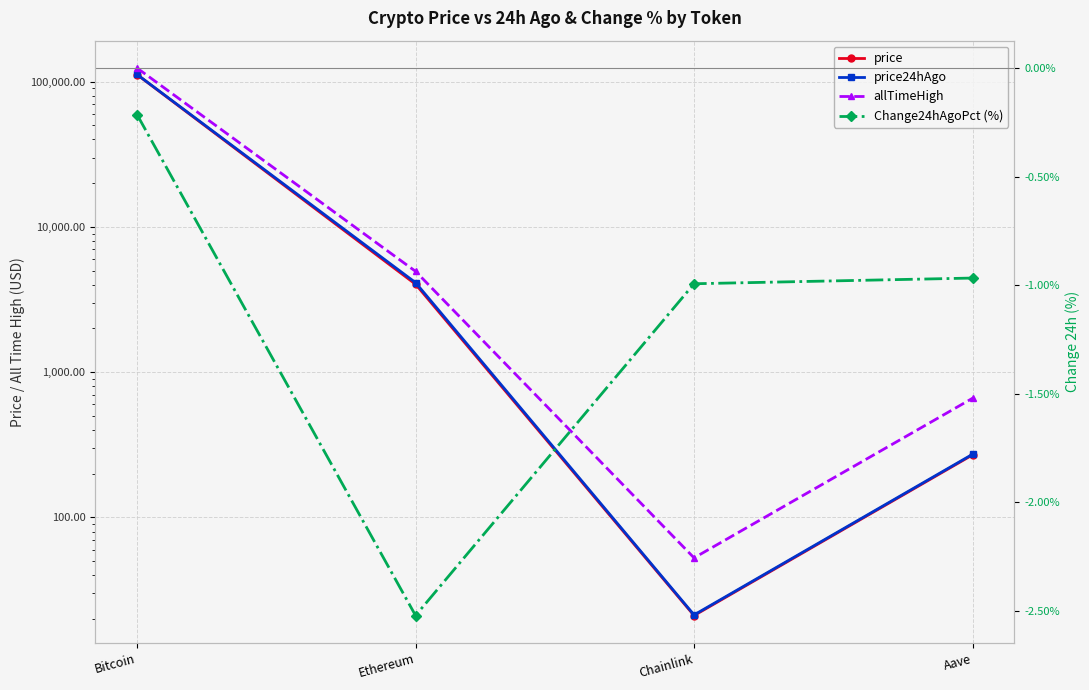

At how many categories does at least one series exceed 73395?

1